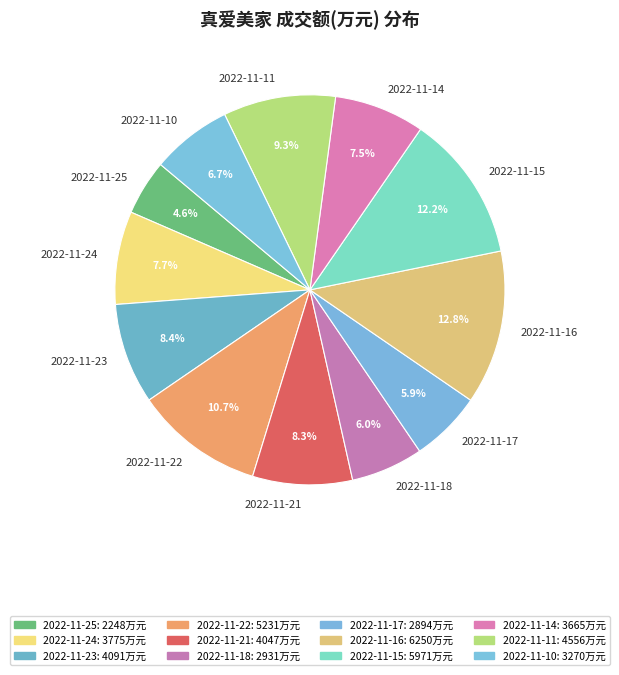

Between 2022-11-16 and 2022-11-10, which is larger?

2022-11-16